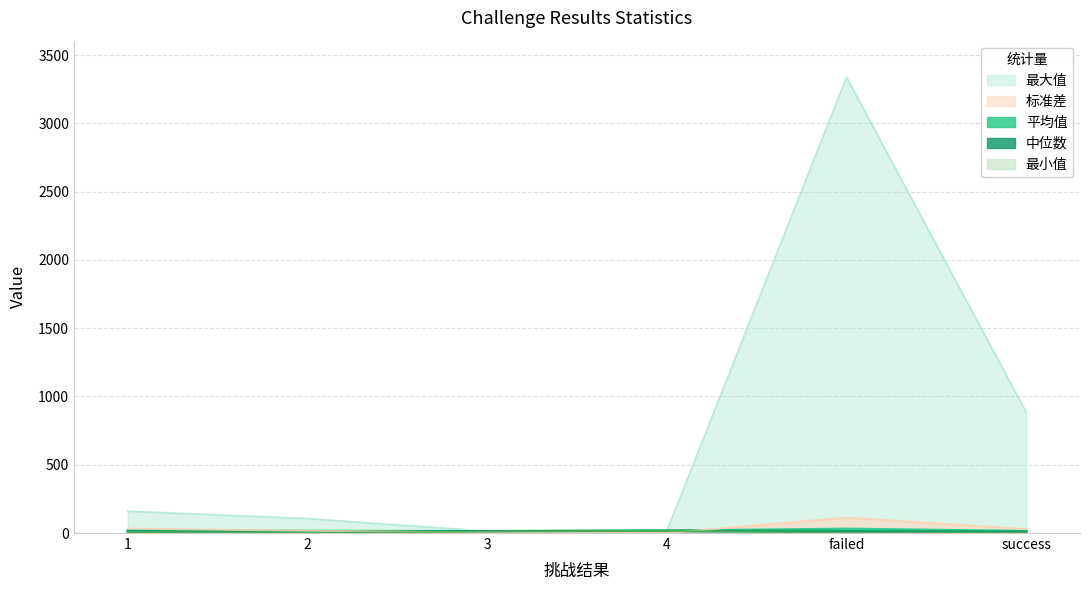

How many interior local valleys does the 标准差 series have?

1